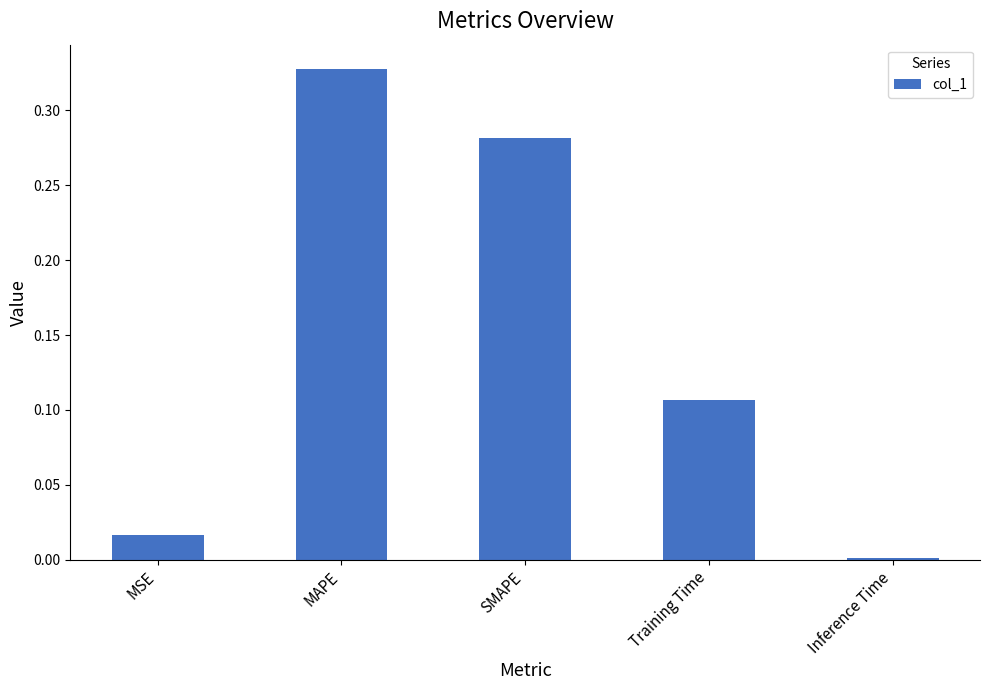

What is the label of the 2nd bar from the left?

MAPE